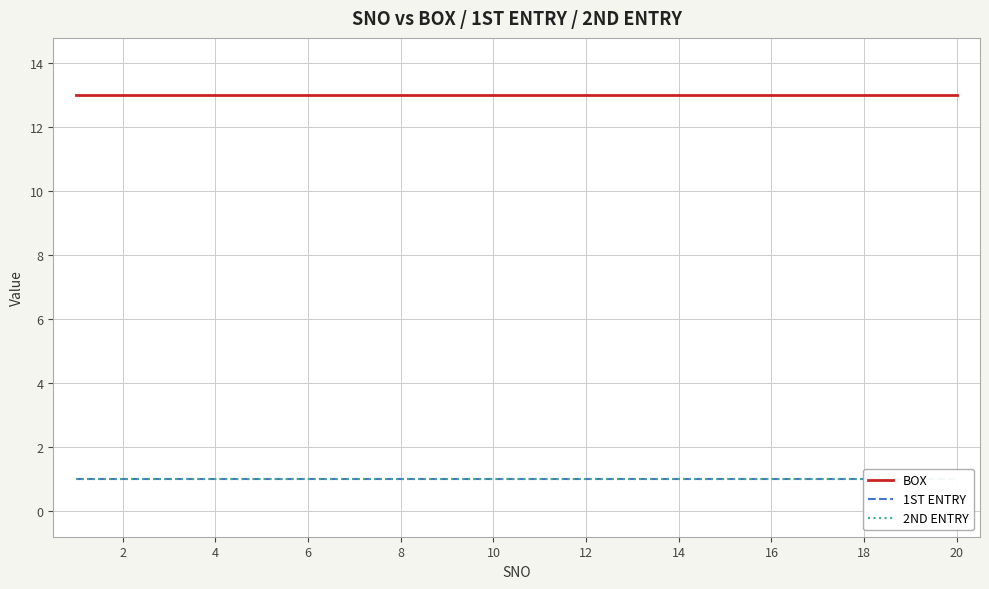

Between 16 and 12, which is larger?

16